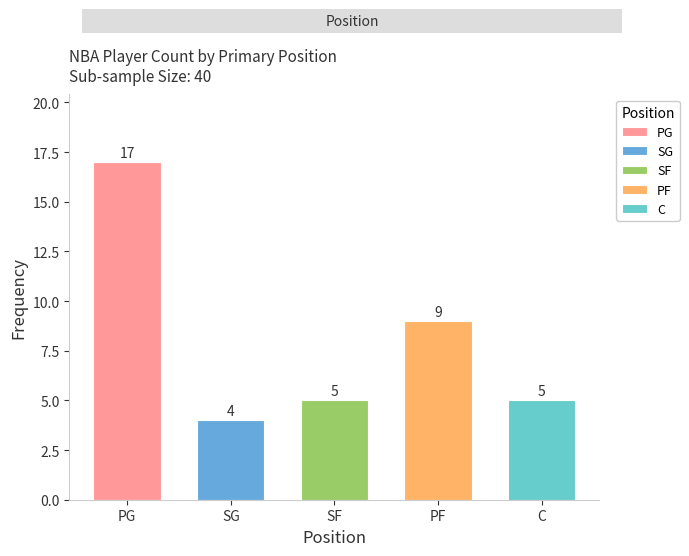

Reading right to left, extract all data points from this chart.

5	9	5	4	17